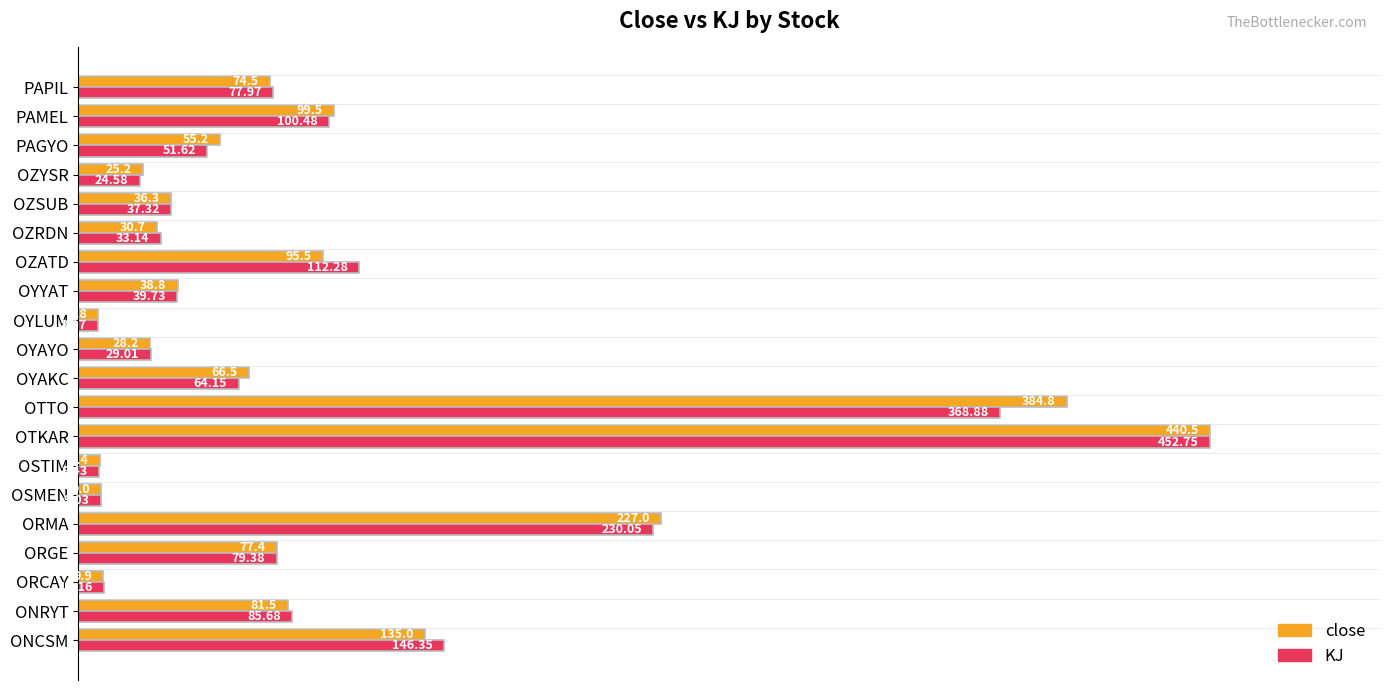

Which series has the largest range (max minus min)?

close